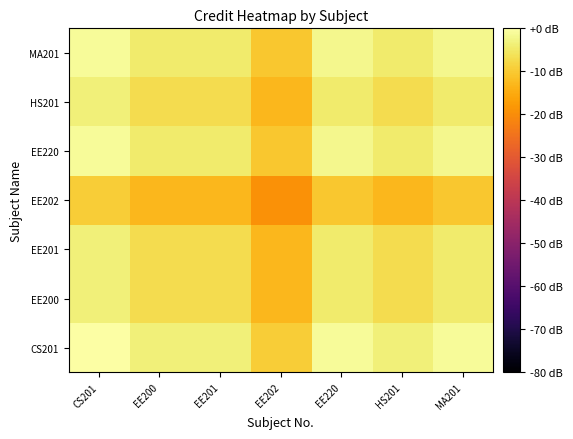

Reading left to right, extract all data points from this chart.

CS201: CS201=0.0	EE200=-3.5	EE201=-3.5	EE202=-9.5	EE220=-1.0	HS201=-3.5	MA201=-1.0
EE200: CS201=-3.5	EE200=-7.0	EE201=-7.0	EE202=-13.1	EE220=-4.5	HS201=-7.0	MA201=-4.5
EE201: CS201=-3.5	EE200=-7.0	EE201=-7.0	EE202=-13.1	EE220=-4.5	HS201=-7.0	MA201=-4.5
EE202: CS201=-9.5	EE200=-13.1	EE201=-13.1	EE202=-19.1	EE220=-10.6	HS201=-13.1	MA201=-10.6
EE220: CS201=-1.0	EE200=-4.5	EE201=-4.5	EE202=-10.6	EE220=-2.0	HS201=-4.5	MA201=-2.0
HS201: CS201=-3.5	EE200=-7.0	EE201=-7.0	EE202=-13.1	EE220=-4.5	HS201=-7.0	MA201=-4.5
MA201: CS201=-1.0	EE200=-4.5	EE201=-4.5	EE202=-10.6	EE220=-2.0	HS201=-4.5	MA201=-2.0